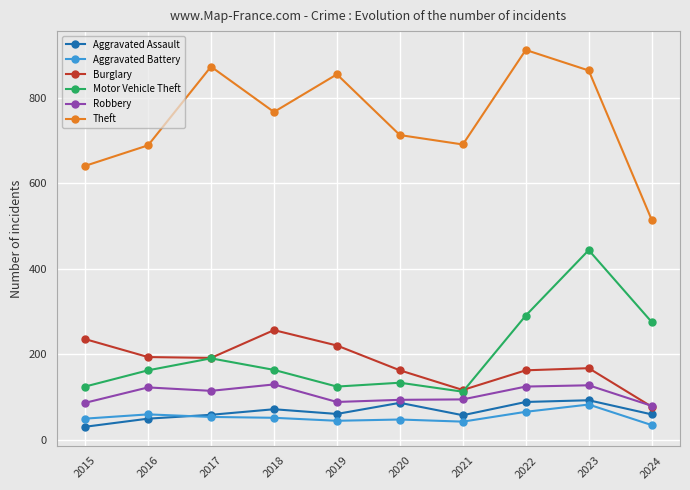

What is the value of the Aggravated Assault point at the 5th from the left?

61